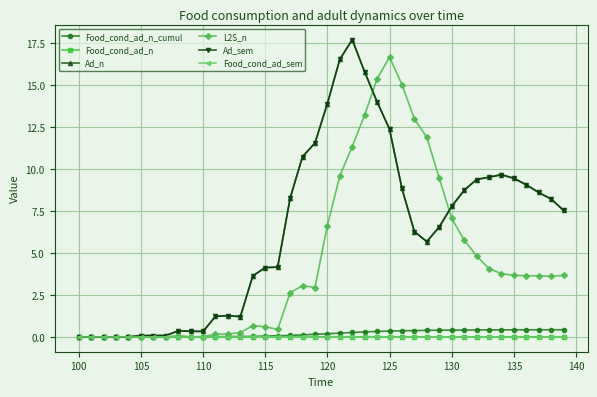

How many times do Ad_sem and Food_cond_ad_n_cumul cross each other?

1